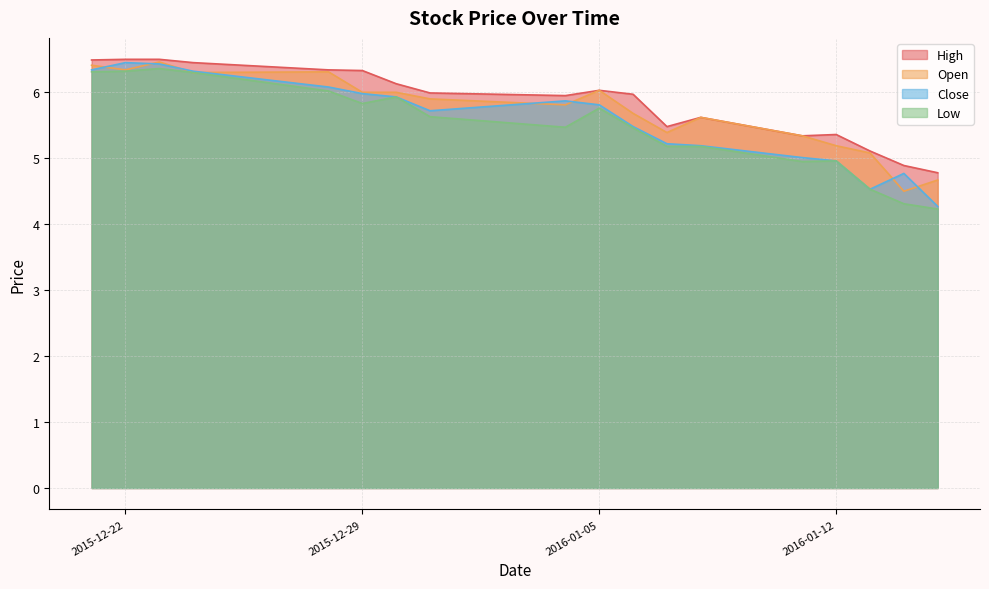

What is the greatest value displayed?

6.5